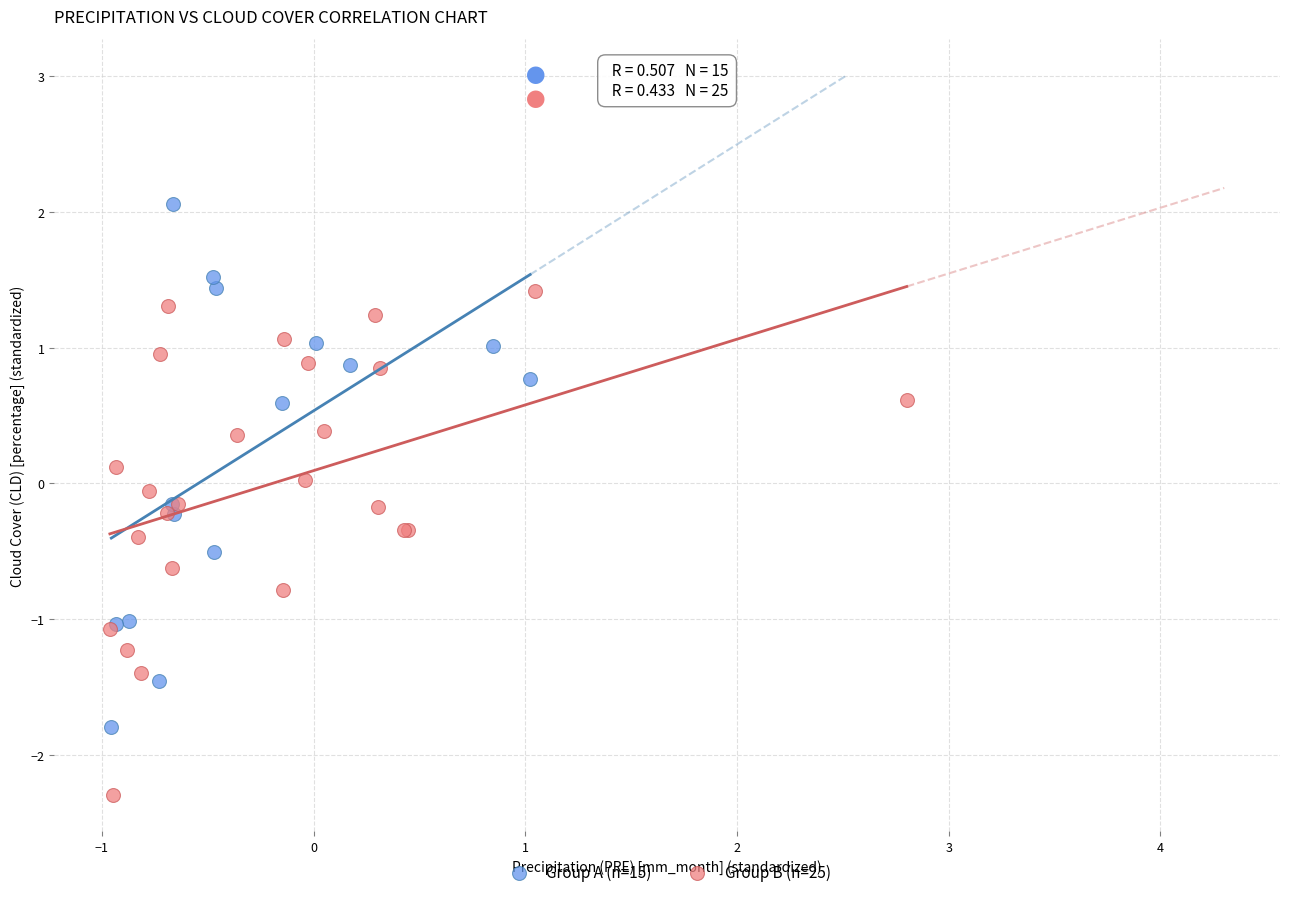

What are all the series names shown in the legend?

Group A (n=15), Group B (n=25)